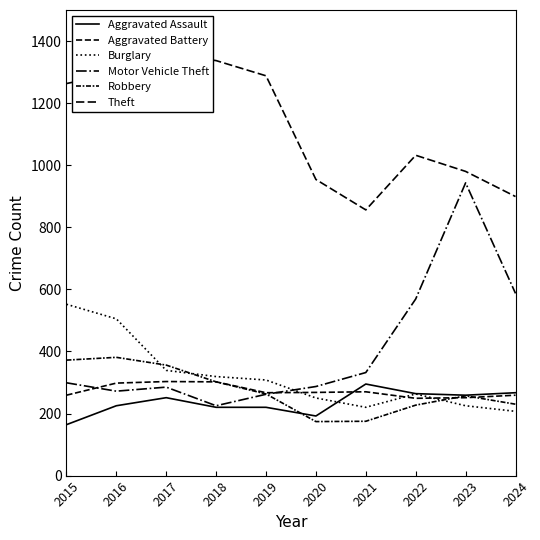

What is the minimum value shown in the chart?

164